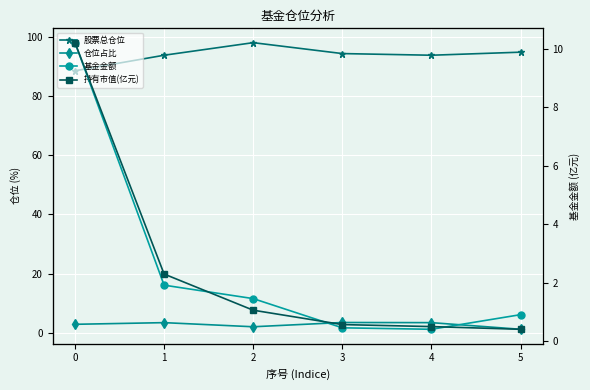

Which series changed the most between 1 and 3?

基金金额